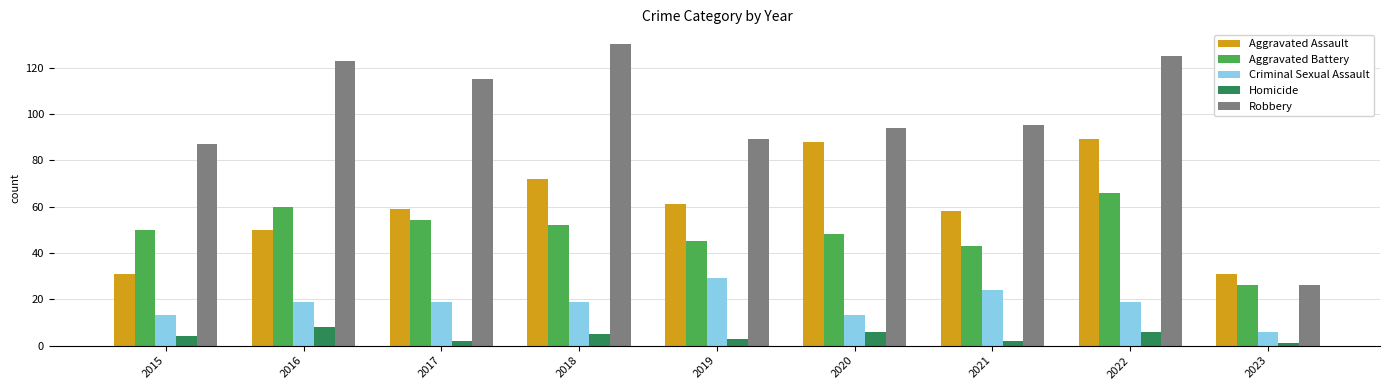

What are all the series names shown in the legend?

Aggravated Assault, Aggravated Battery, Criminal Sexual Assault, Homicide, Robbery